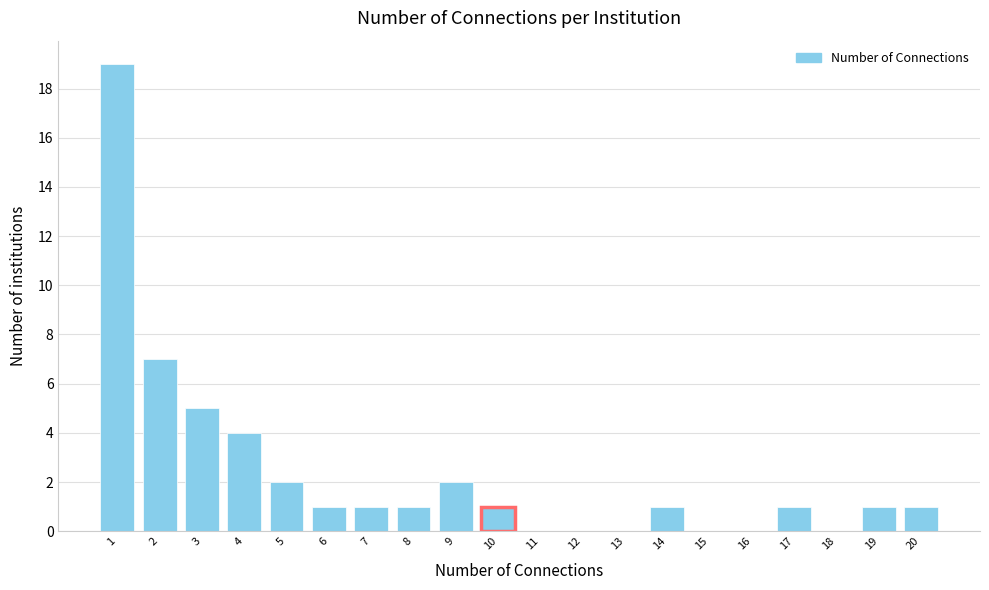

Reading left to right, transcribe this chart: for each bar, give the range it covers on the x-axis and its height. The values are not printed on the chart, so give them approximately, as read against the axis.

0.5 to 1.5: 19
1.5 to 2.5: 7
2.5 to 3.5: 5
3.5 to 4.5: 4
4.5 to 5.5: 2
5.5 to 6.5: 1
6.5 to 7.5: 1
7.5 to 8.5: 1
8.5 to 9.5: 2
9.5 to 10.5: 1
10.5 to 11.5: 0
11.5 to 12.5: 0
12.5 to 13.5: 0
13.5 to 14.5: 1
14.5 to 15.5: 0
15.5 to 16.5: 0
16.5 to 17.5: 1
17.5 to 18.5: 0
18.5 to 19.5: 1
19.5 to 20.5: 1